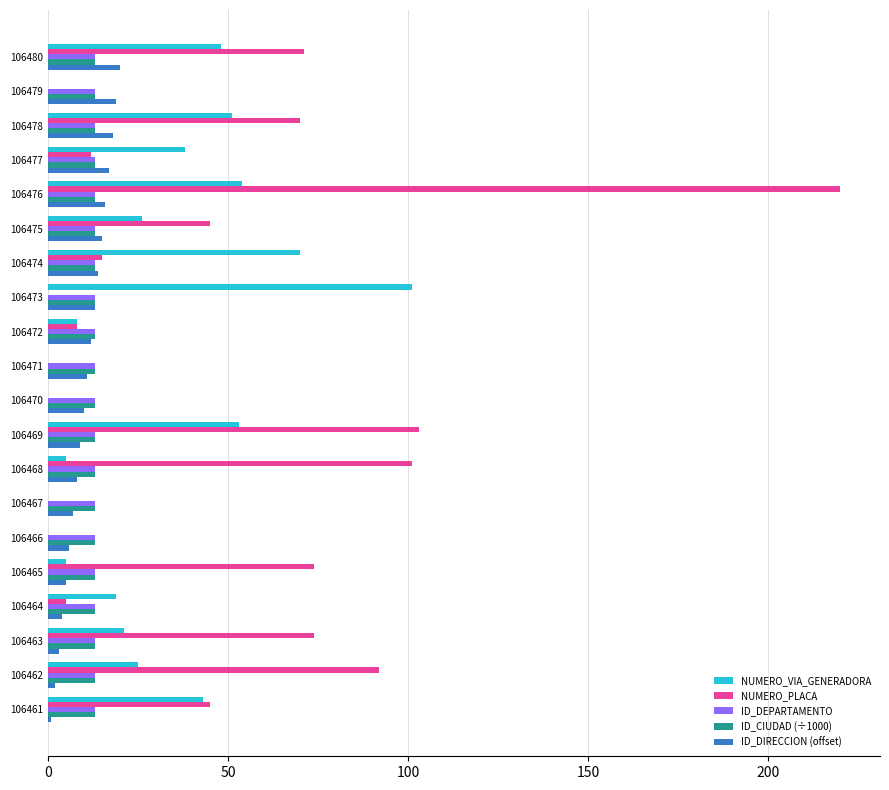

At which label does NUMERO_VIA_GENERADORA reach its peak?

106473